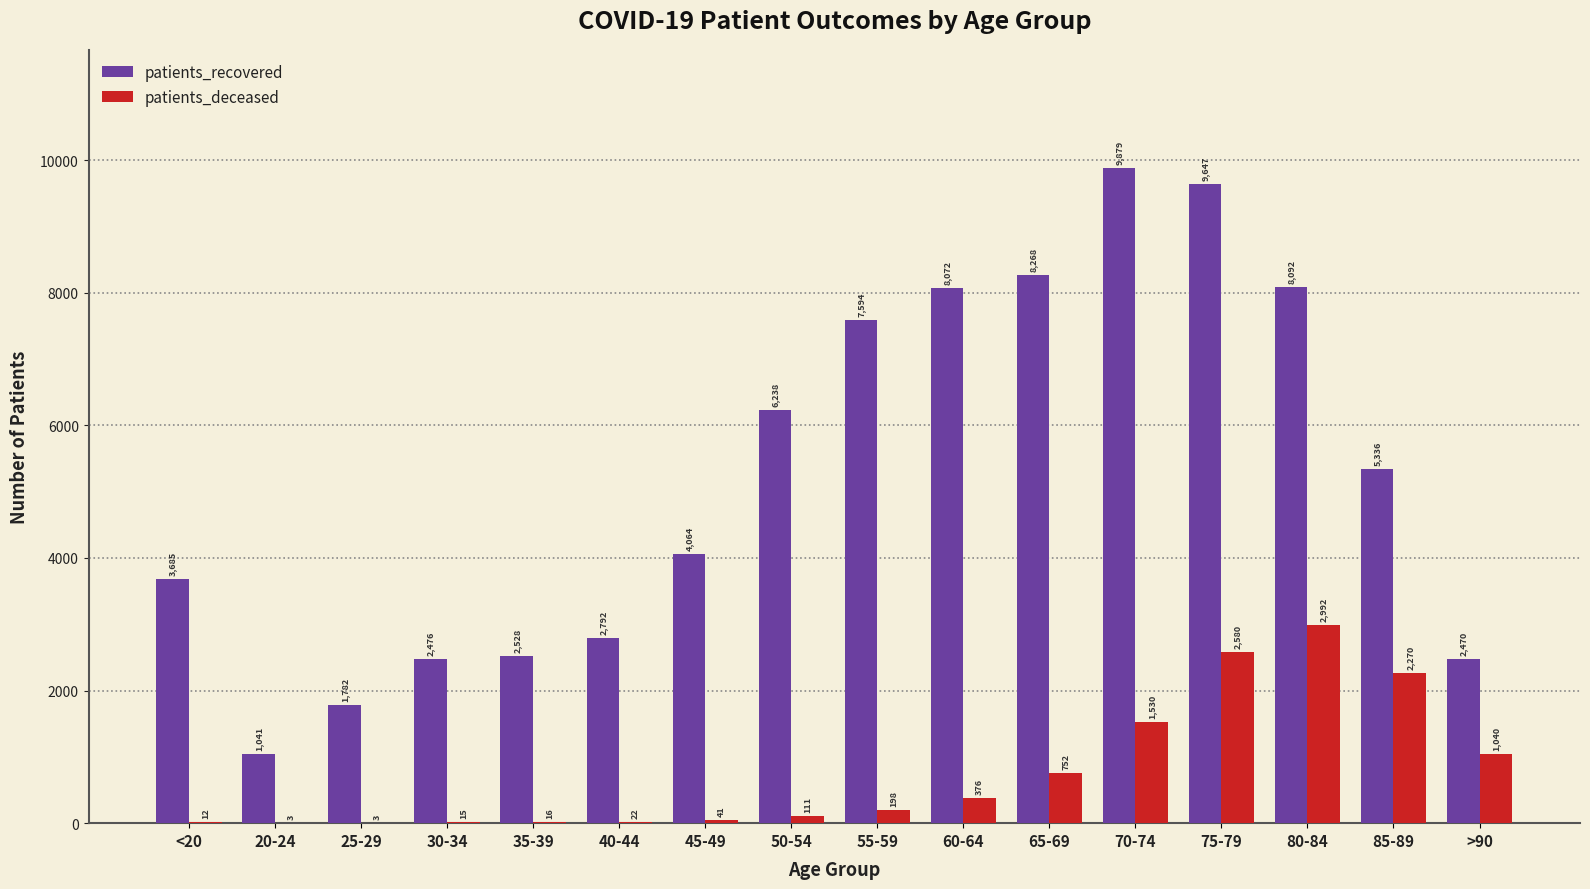

What is the approximate value of patients_recovered at 30-34, to the nearest 10?

2480